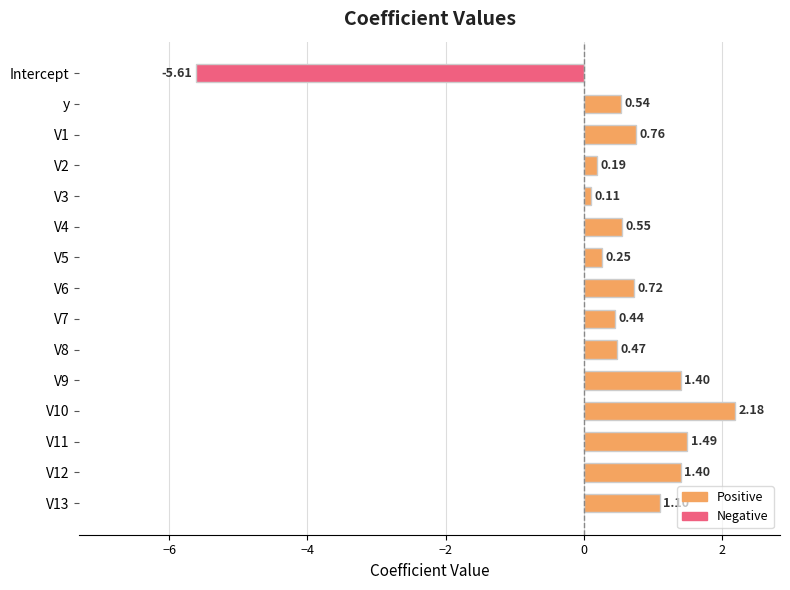

Does the chart contain any negative values?

Yes